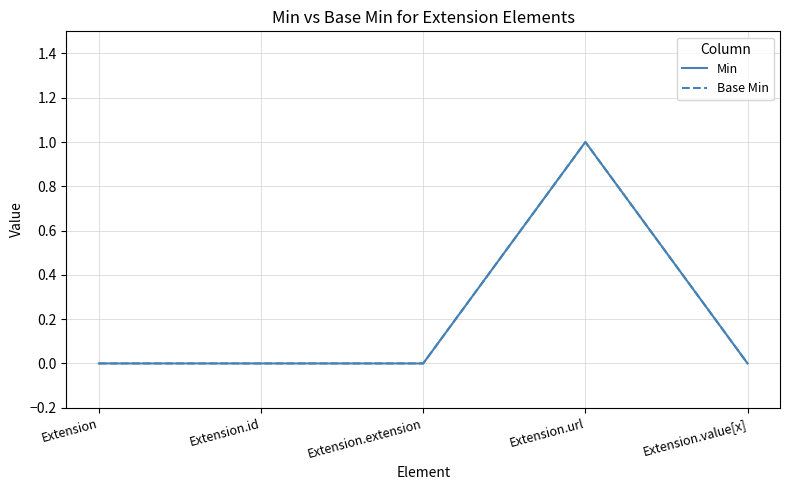

Is this an area chart (filled region under the line)?

No